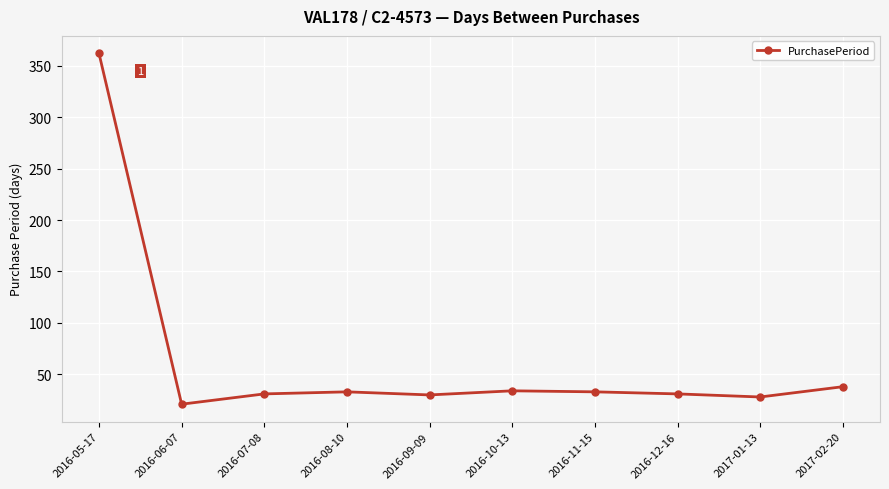

How many lines are shown in the chart?

1